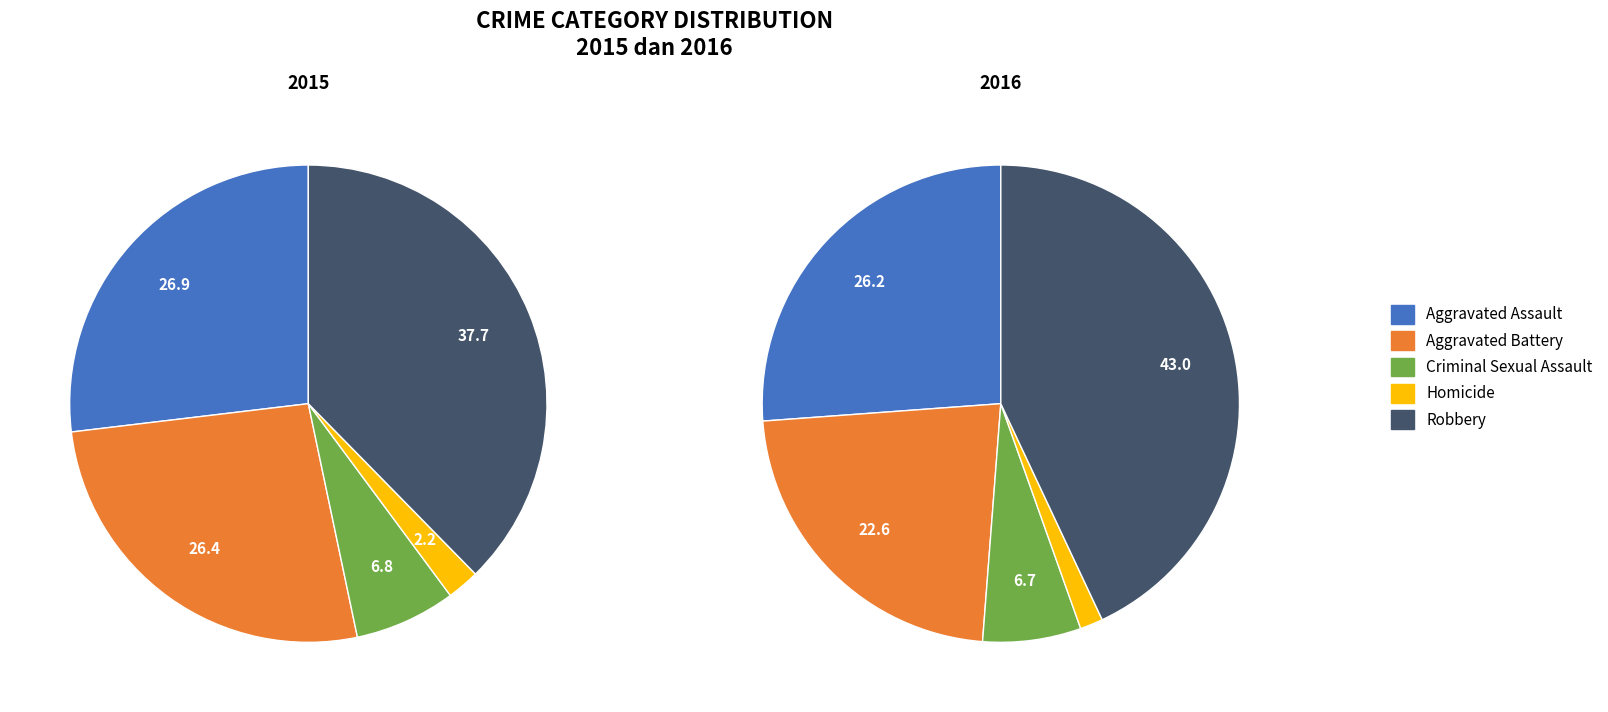

To the nearest percent, what is the difference between the Robbery and Aggravated Battery slice percentages?

11%